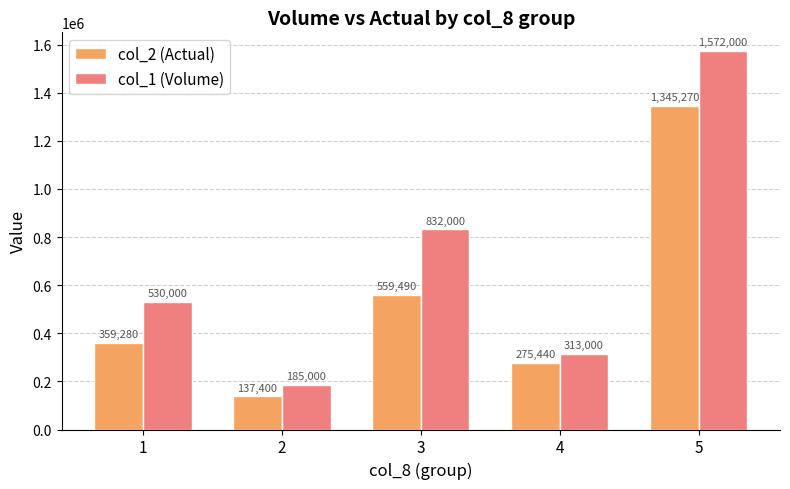

How many bars are there in total?

10